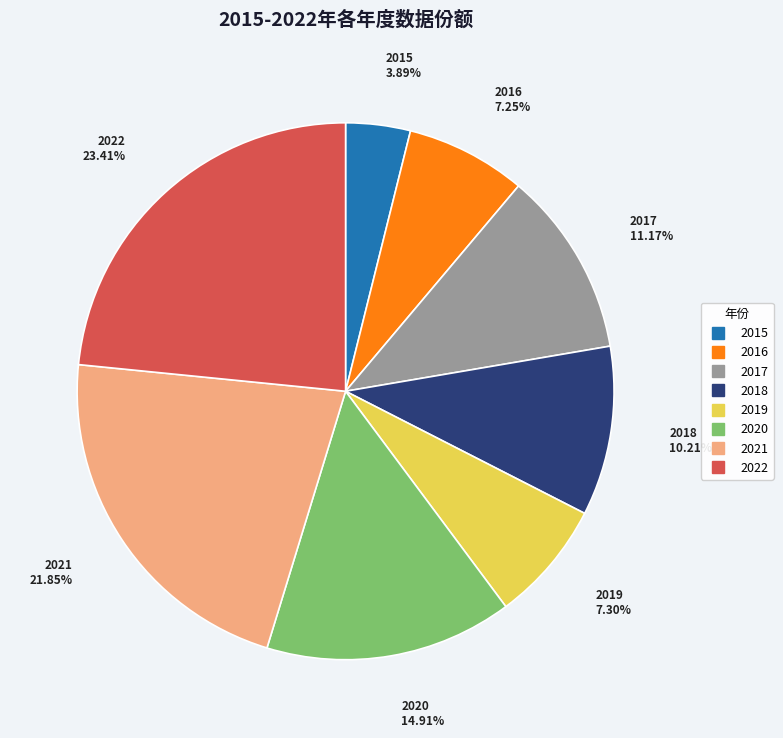

What is the ratio of the value at 2021 to the value at 2016?

3.0